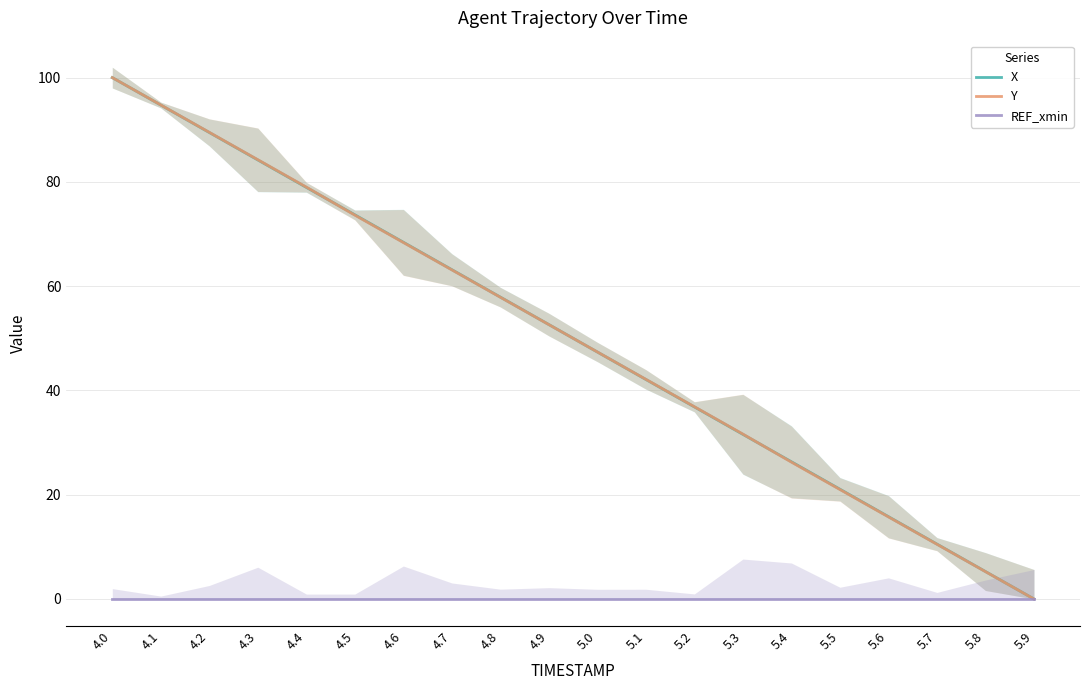

Reading left to right, transcribe all the data shown in this chart.

X: 4.0=100.0	4.1=94.7	4.2=89.5	4.3=84.2	4.4=78.9	4.5=73.7	4.6=68.4	4.7=63.2	4.8=57.9	4.9=52.6	5.0=47.4	5.1=42.1	5.2=36.8	5.3=31.6	5.4=26.3	5.5=21.1	5.6=15.8	5.7=10.5	5.8=5.3	5.9=0.0
Y: 4.0=100.0	4.1=94.8	4.2=89.5	4.3=84.3	4.4=79.0	4.5=73.6	4.6=68.4	4.7=63.1	4.8=57.9	4.9=52.6	5.0=47.4	5.1=42.1	5.2=36.9	5.3=31.6	5.4=26.2	5.5=21.0	5.6=15.7	5.7=10.5	5.8=5.2	5.9=0.0
REF_xmin: 4.0=0.0	4.1=0.0	4.2=0.0	4.3=0.0	4.4=0.0	4.5=0.0	4.6=0.0	4.7=0.0	4.8=0.0	4.9=0.0	5.0=0.0	5.1=0.0	5.2=0.0	5.3=0.0	5.4=0.0	5.5=0.0	5.6=0.0	5.7=0.0	5.8=0.0	5.9=0.0